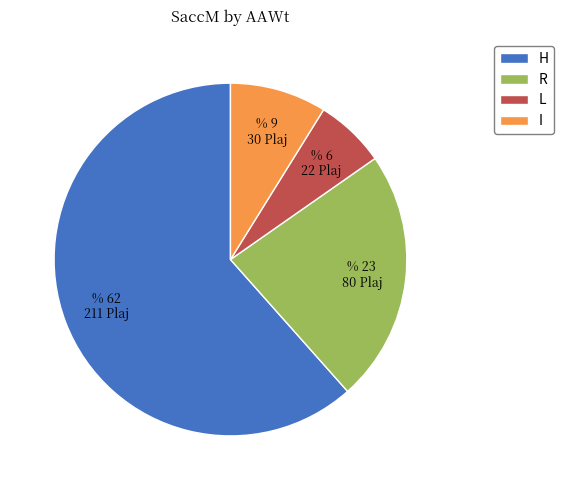

Is there a majority slice in this chart?

Yes